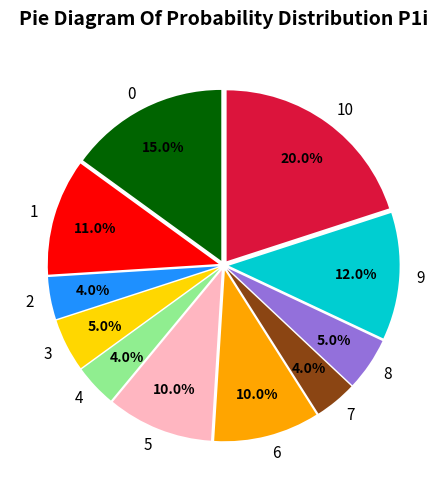

How many slices are in this pie chart?

11